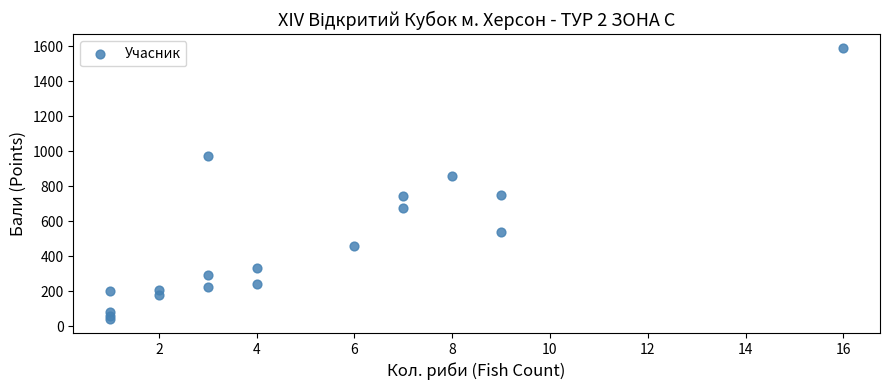

What is the range of X values (max minus min)?

15